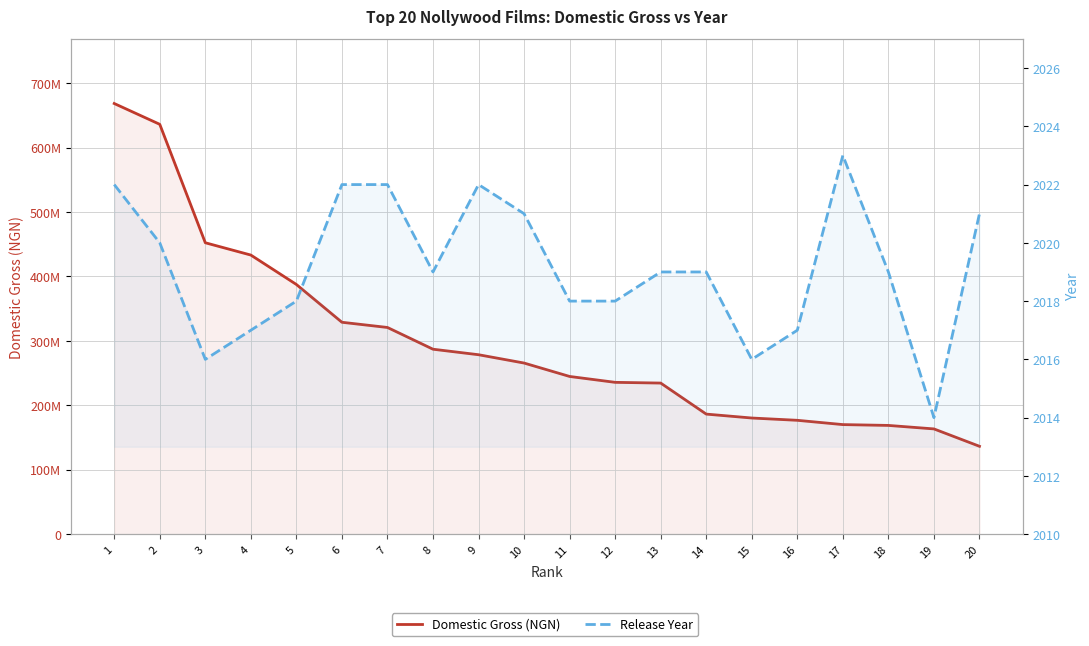

True or false: Release Year and Domestic Gross (NGN) cross at least once.

False